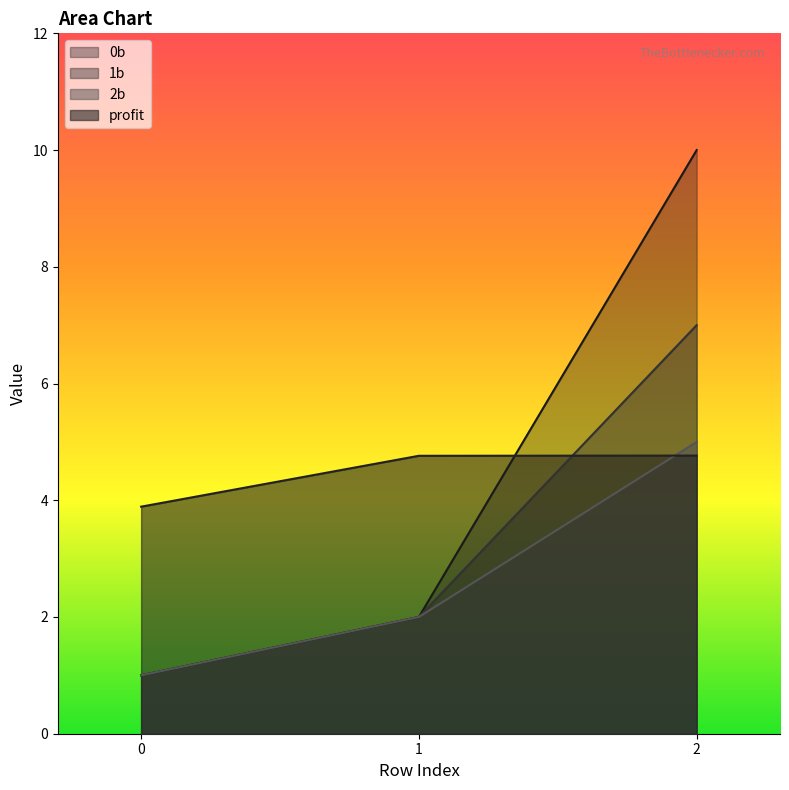

What is the difference between the maximum and minimum values in the 0b series?

9.0